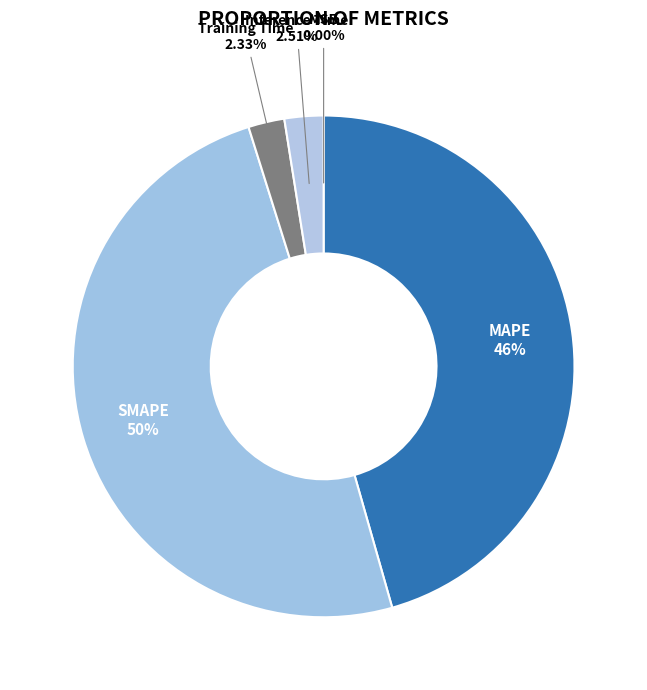

To the nearest percent, what is the difference between the largest and smallest slice percentages?

50%